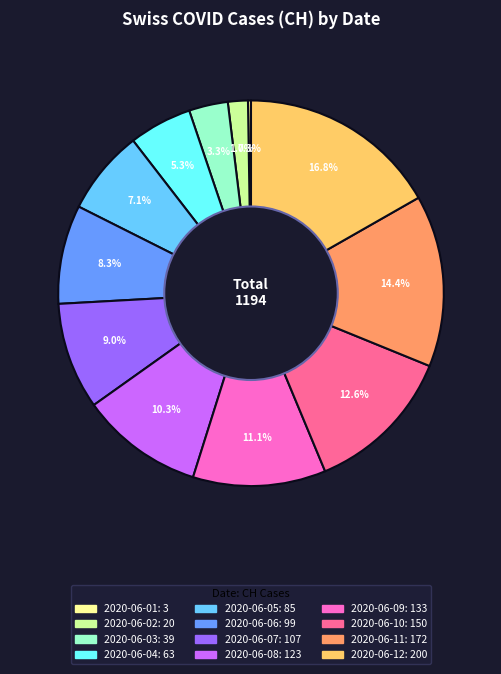

Does 2020-06-07 represent more than half of the total?

No